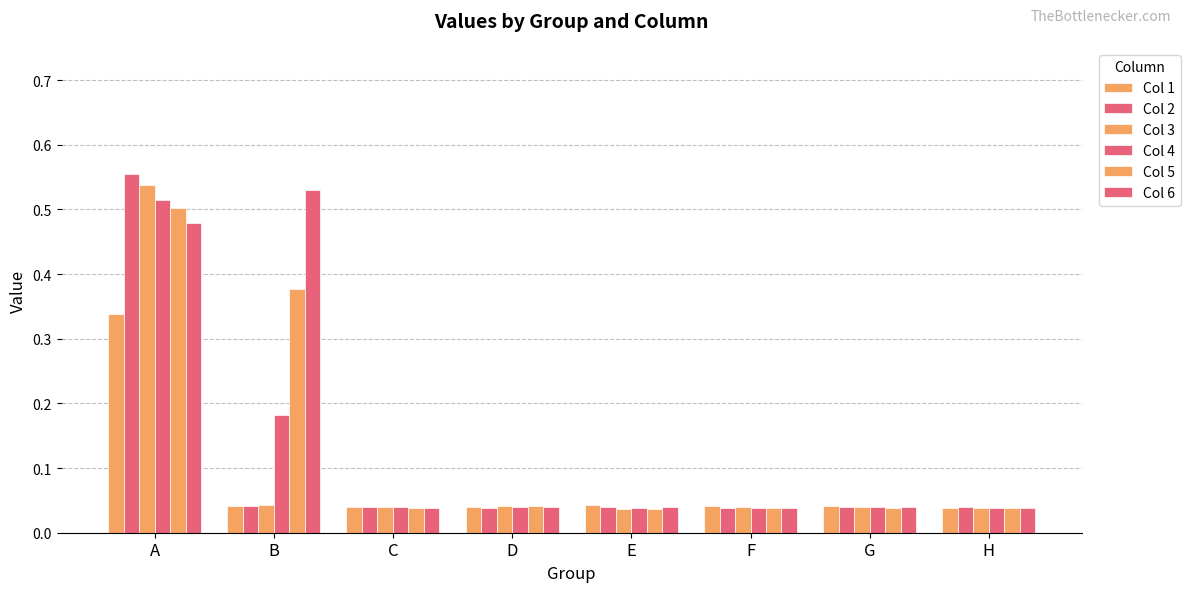

Which series changed the most between D and H?

Col 3